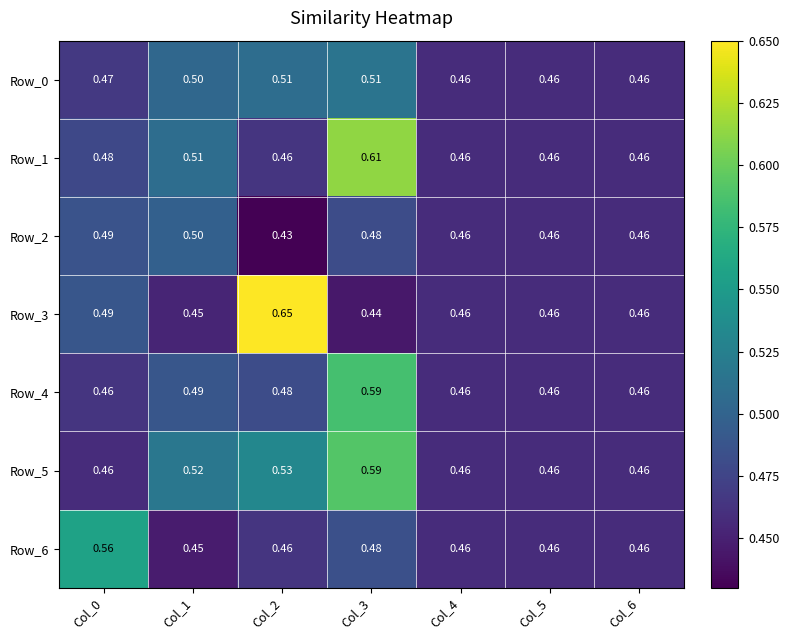

Reading left to right, what are all the values shown in this chart?

Row_0: Col_0=0.5	Col_1=0.5	Col_2=0.5	Col_3=0.5	Col_4=0.5	Col_5=0.5	Col_6=0.5
Row_1: Col_0=0.5	Col_1=0.5	Col_2=0.5	Col_3=0.6	Col_4=0.5	Col_5=0.5	Col_6=0.5
Row_2: Col_0=0.5	Col_1=0.5	Col_2=0.4	Col_3=0.5	Col_4=0.5	Col_5=0.5	Col_6=0.5
Row_3: Col_0=0.5	Col_1=0.5	Col_2=0.7	Col_3=0.4	Col_4=0.5	Col_5=0.5	Col_6=0.5
Row_4: Col_0=0.5	Col_1=0.5	Col_2=0.5	Col_3=0.6	Col_4=0.5	Col_5=0.5	Col_6=0.5
Row_5: Col_0=0.5	Col_1=0.5	Col_2=0.5	Col_3=0.6	Col_4=0.5	Col_5=0.5	Col_6=0.5
Row_6: Col_0=0.6	Col_1=0.5	Col_2=0.5	Col_3=0.5	Col_4=0.5	Col_5=0.5	Col_6=0.5